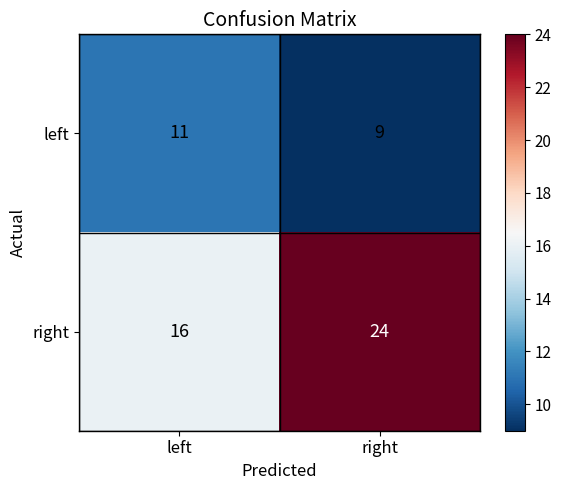

What value does the left series have at left?

11